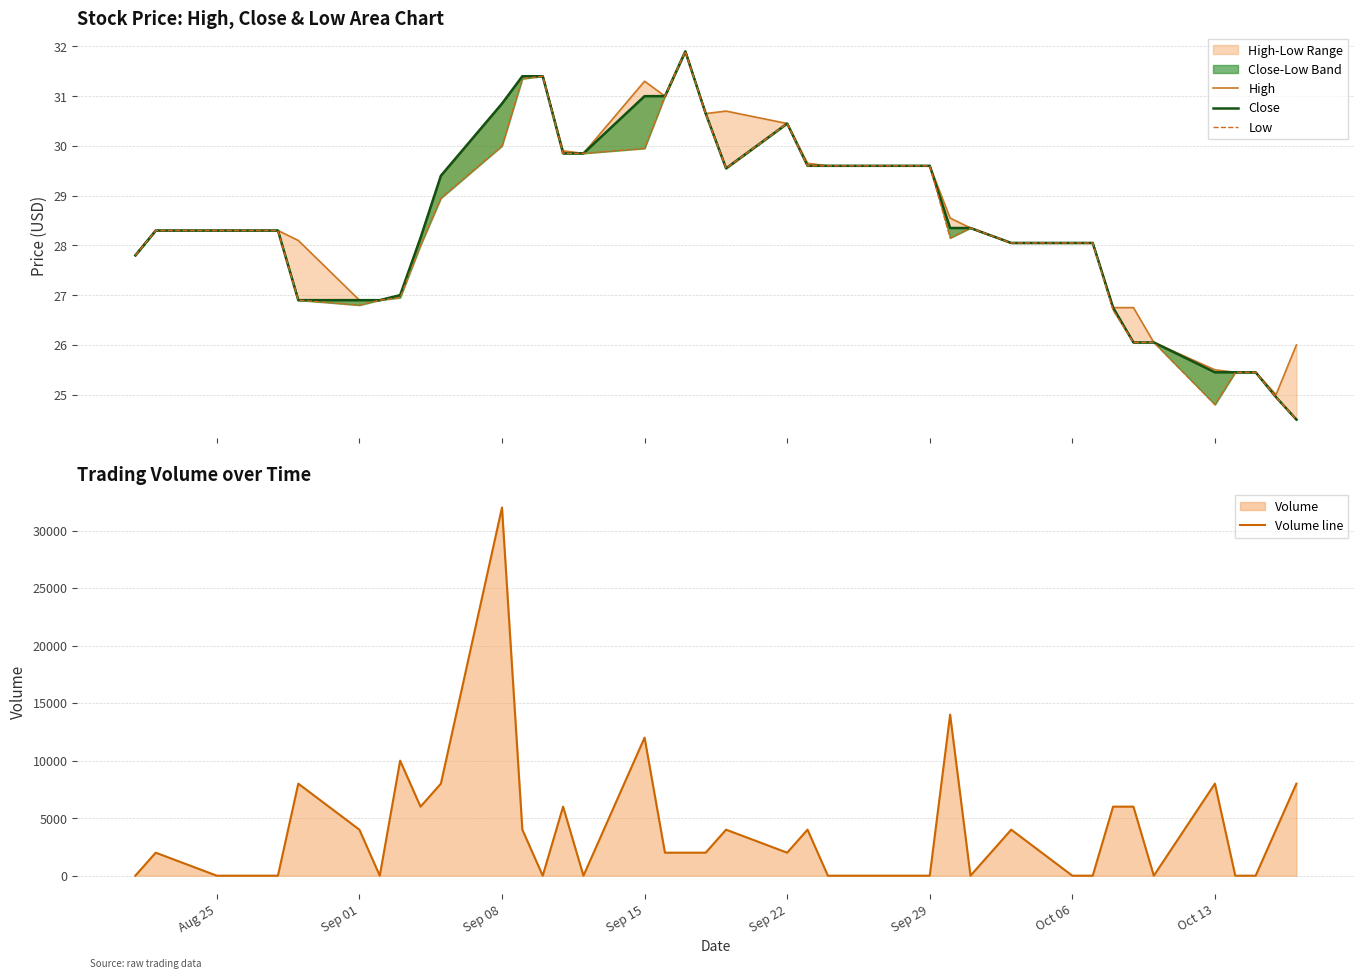

The value of Volume line at Sep 08 is 41733. True or false?

False